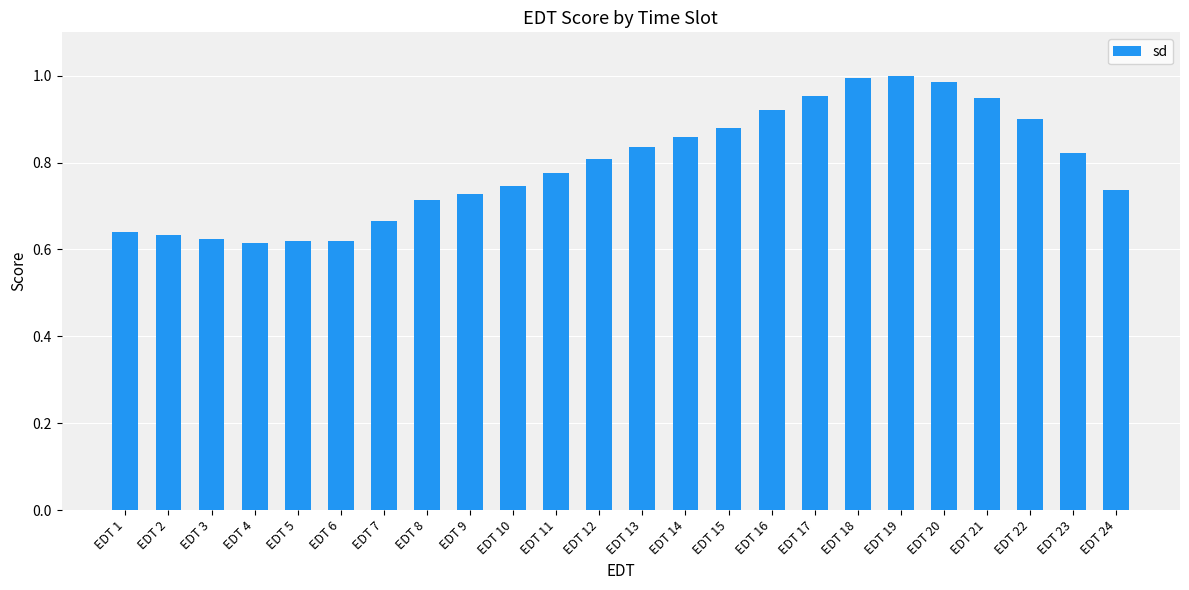

True or false: the data shows 1.1 at EDT 1.

False